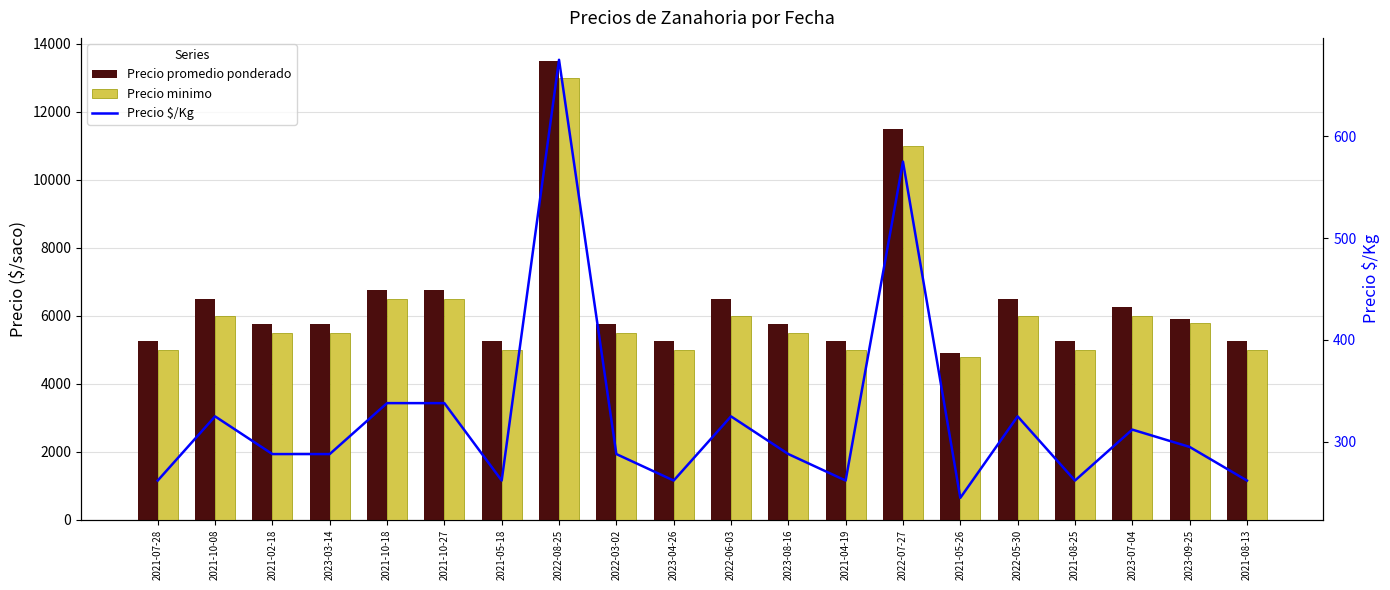

At which label is Precio minimo closest to 8900?

2022-07-27